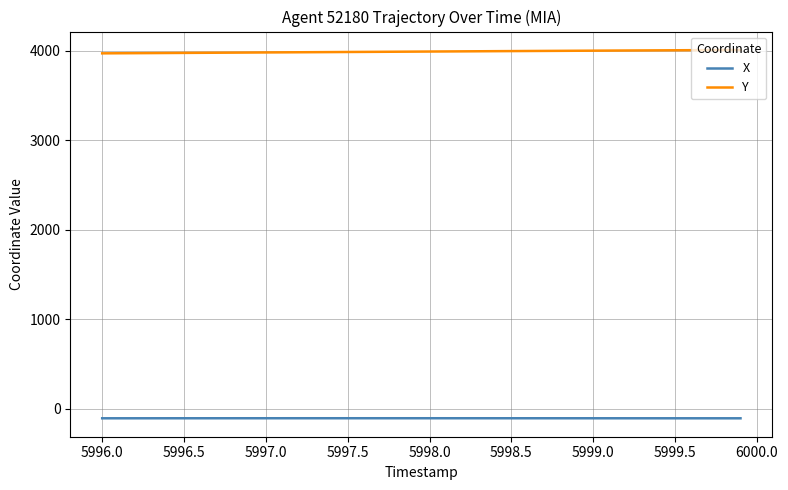

What is the maximum value for Y?

4010.0